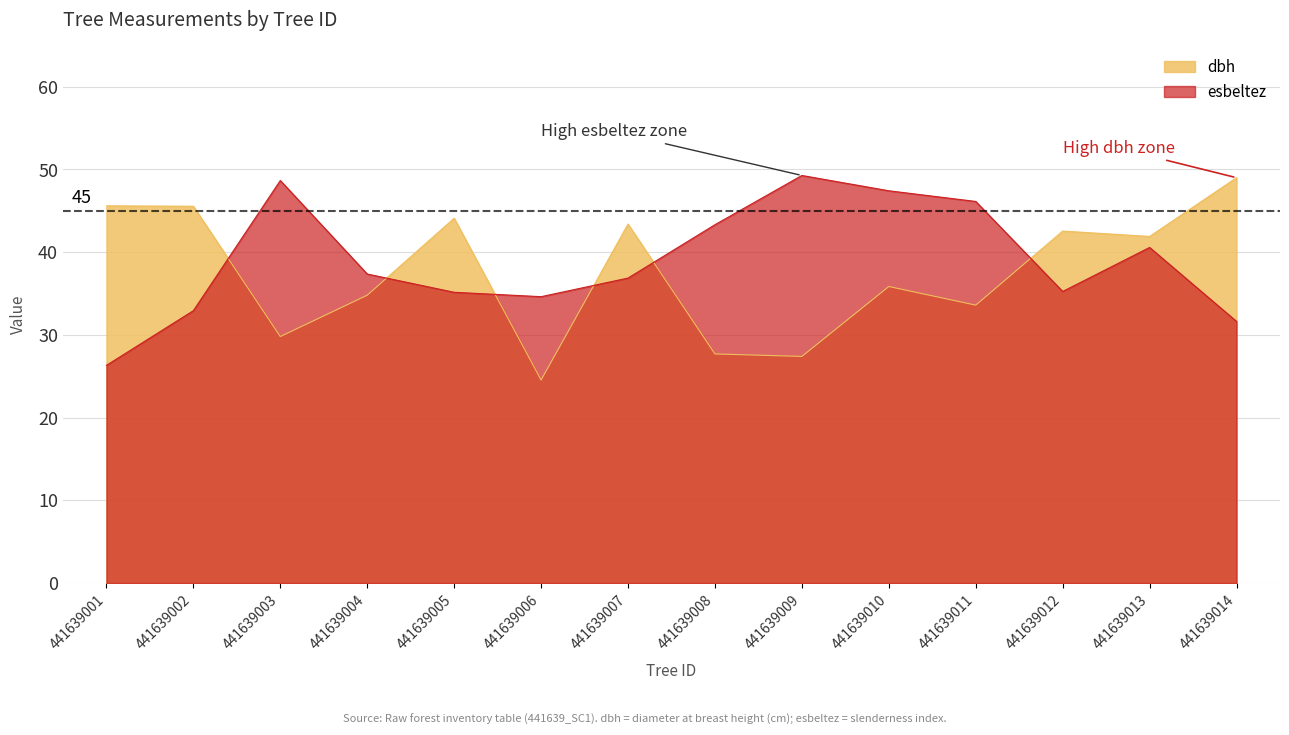

Is the value of dbh at 441639009 greater than the value of esbeltez at 441639001?

Yes